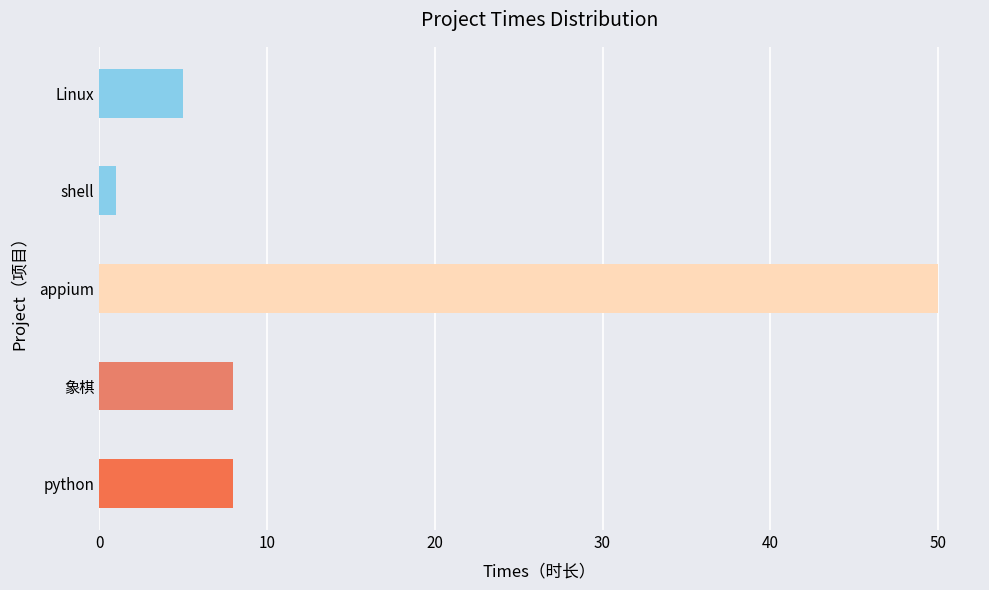

What is the difference between the maximum and minimum values?

49